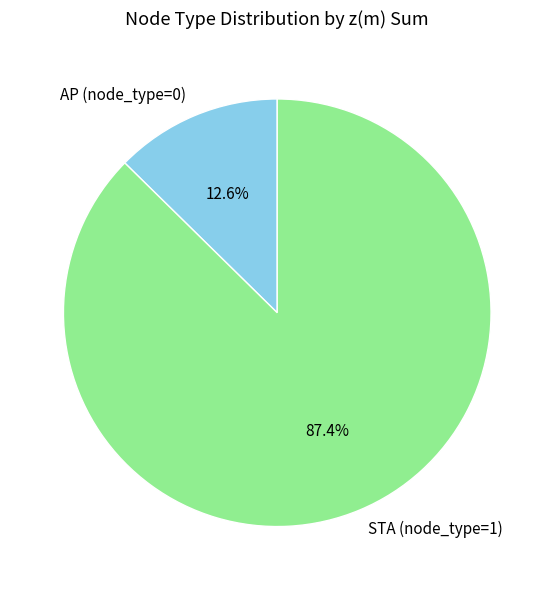

Does any single category account for the majority?

Yes